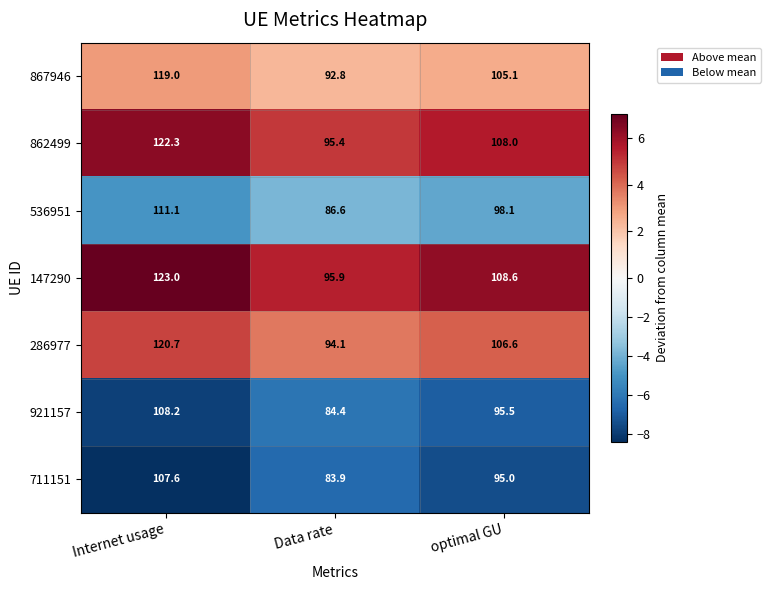

Which series has the widest spread of values?

147290